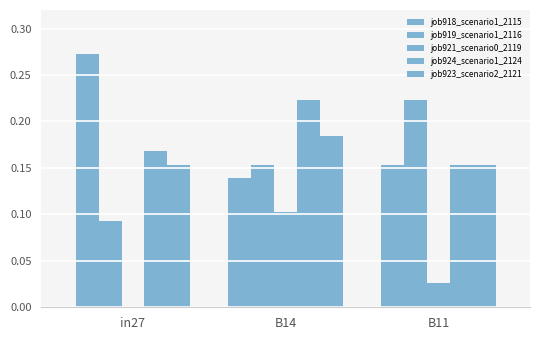

Which series changed the most between B14 and B11?

job921_scenario0_2119